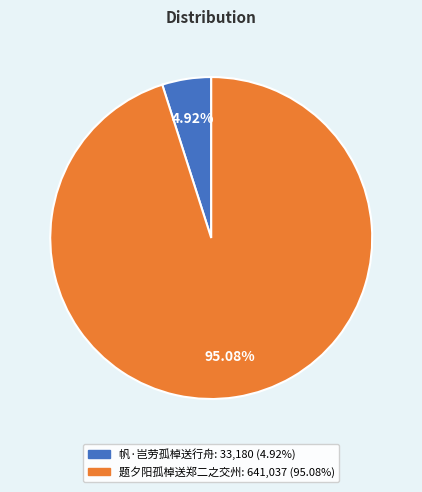

How much of the chart is everything except 题夕阳孤棹送郑二之交州?

4.9%